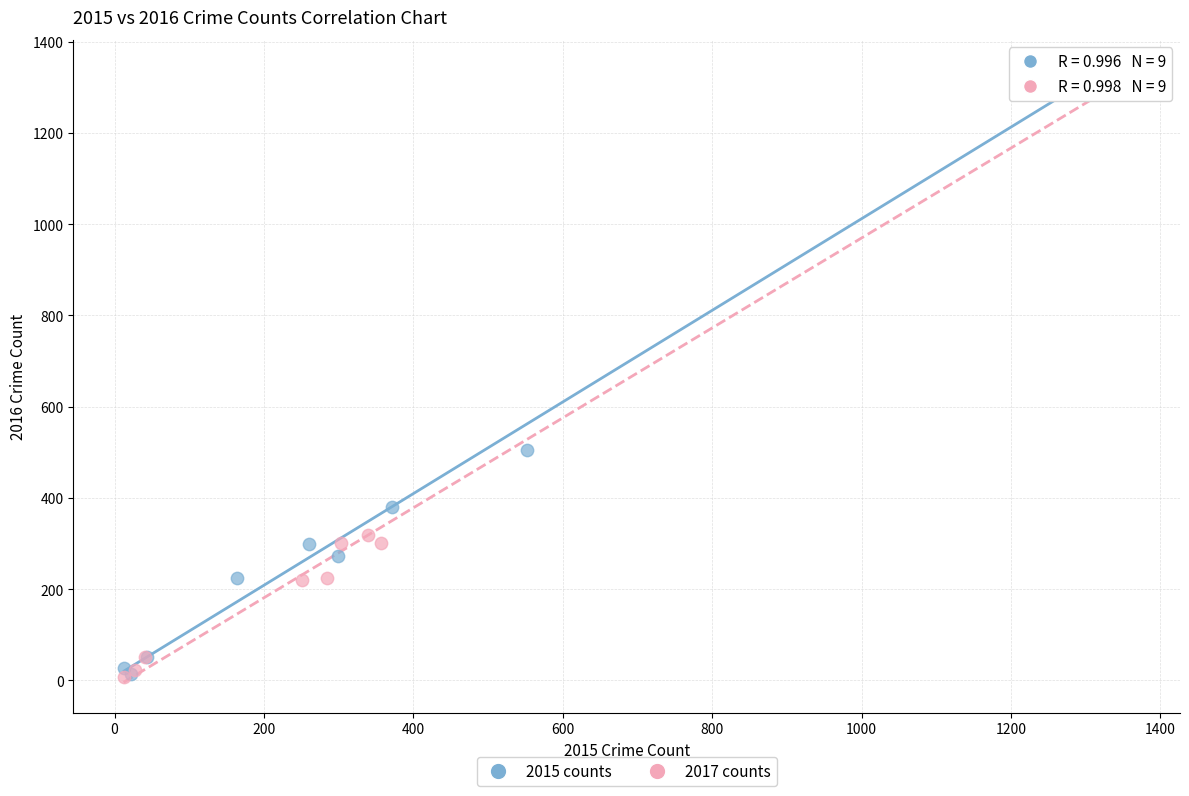

Which series has the largest Y range (max minus min)?

2017 counts